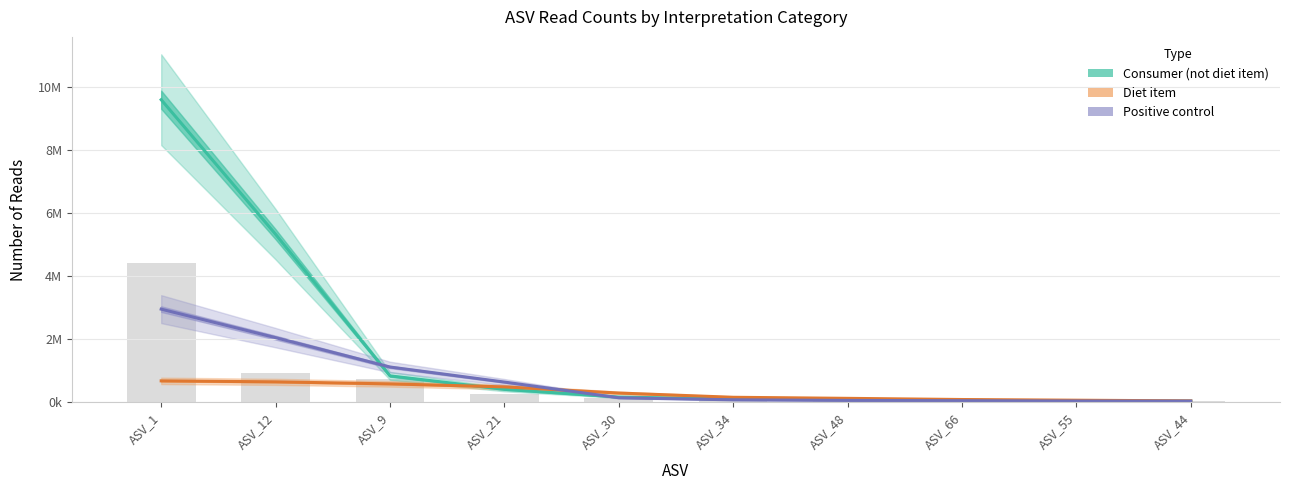

Which series has the largest total across all categories?

Consumer (not diet item)